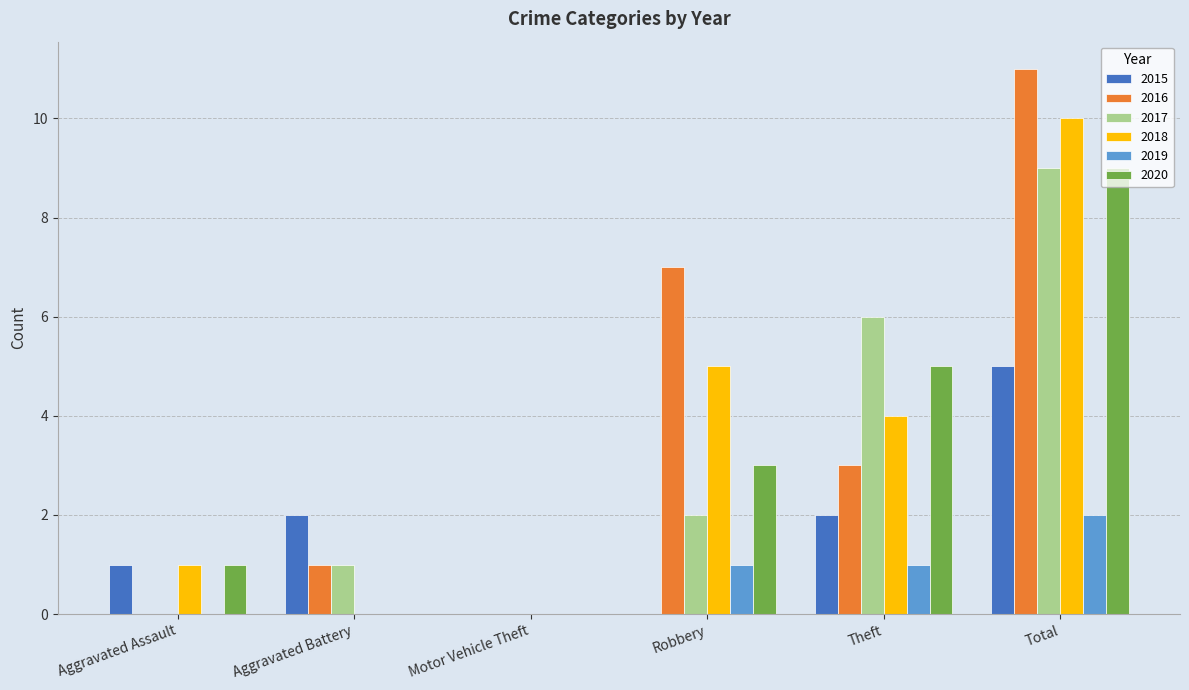

Reading left to right, extract all data points from this chart.

2015: 1	2	0	0	2	5
2016: 0	1	0	7	3	11
2017: 0	1	0	2	6	9
2018: 1	0	0	5	4	10
2019: 0	0	0	1	1	2
2020: 1	0	0	3	5	9